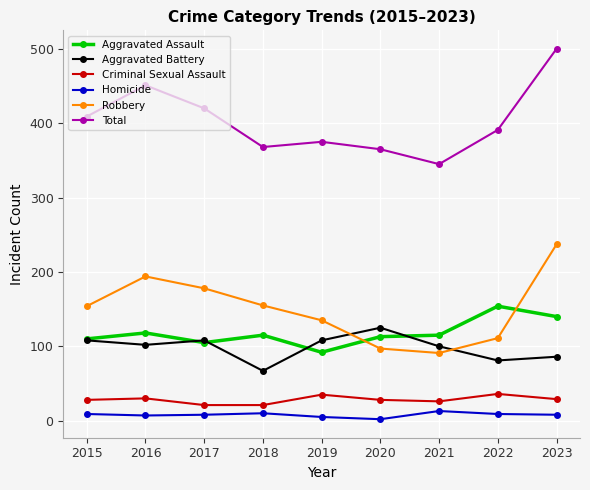

Is this an area chart (filled region under the line)?

No